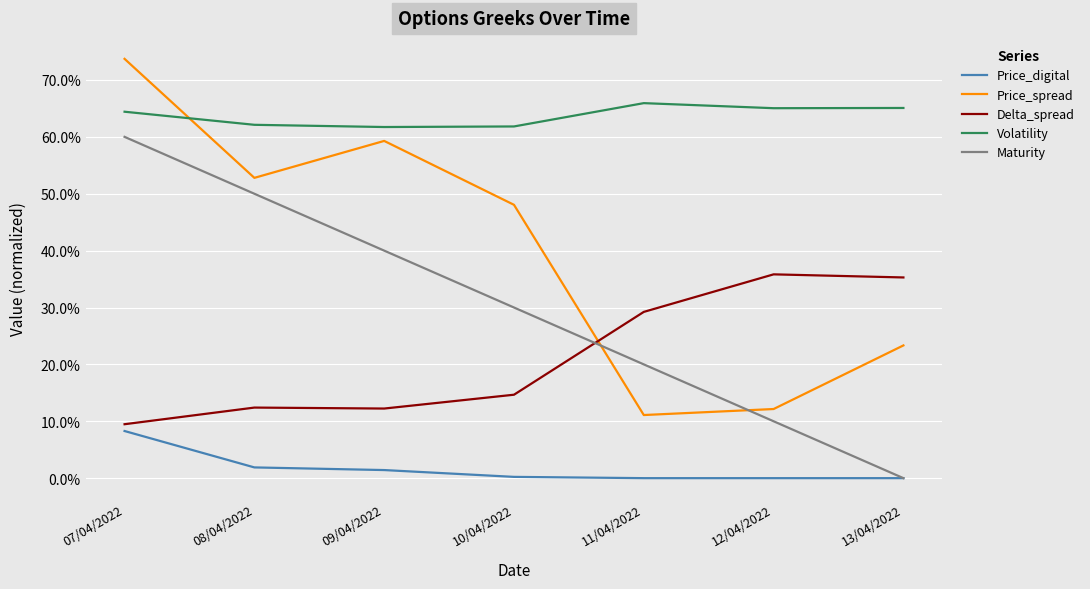

Does the chart have visible grid lines?

Yes